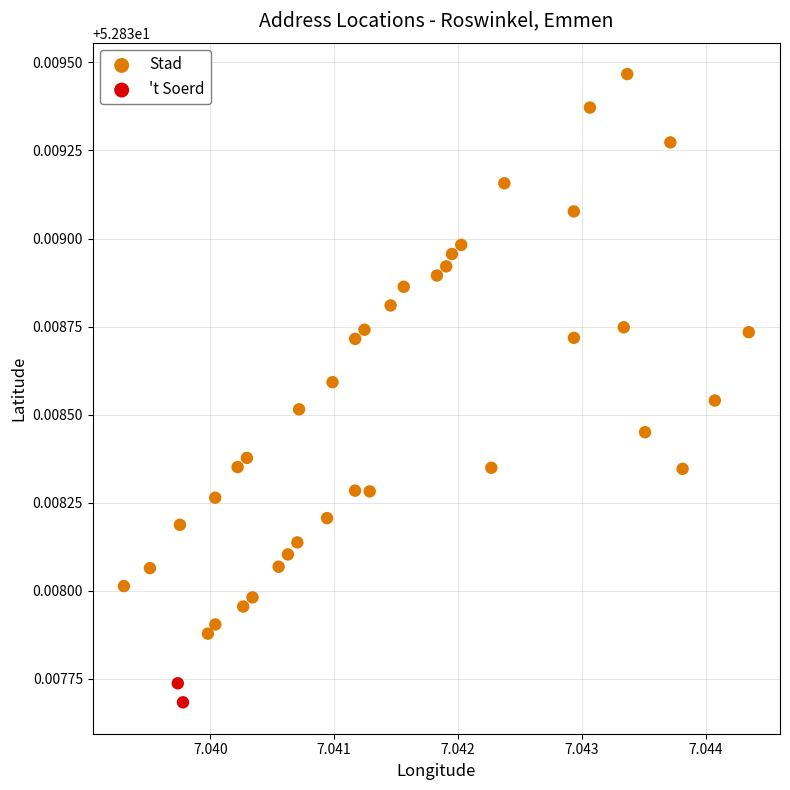

What are all the series names shown in the legend?

Stad, 't Soerd